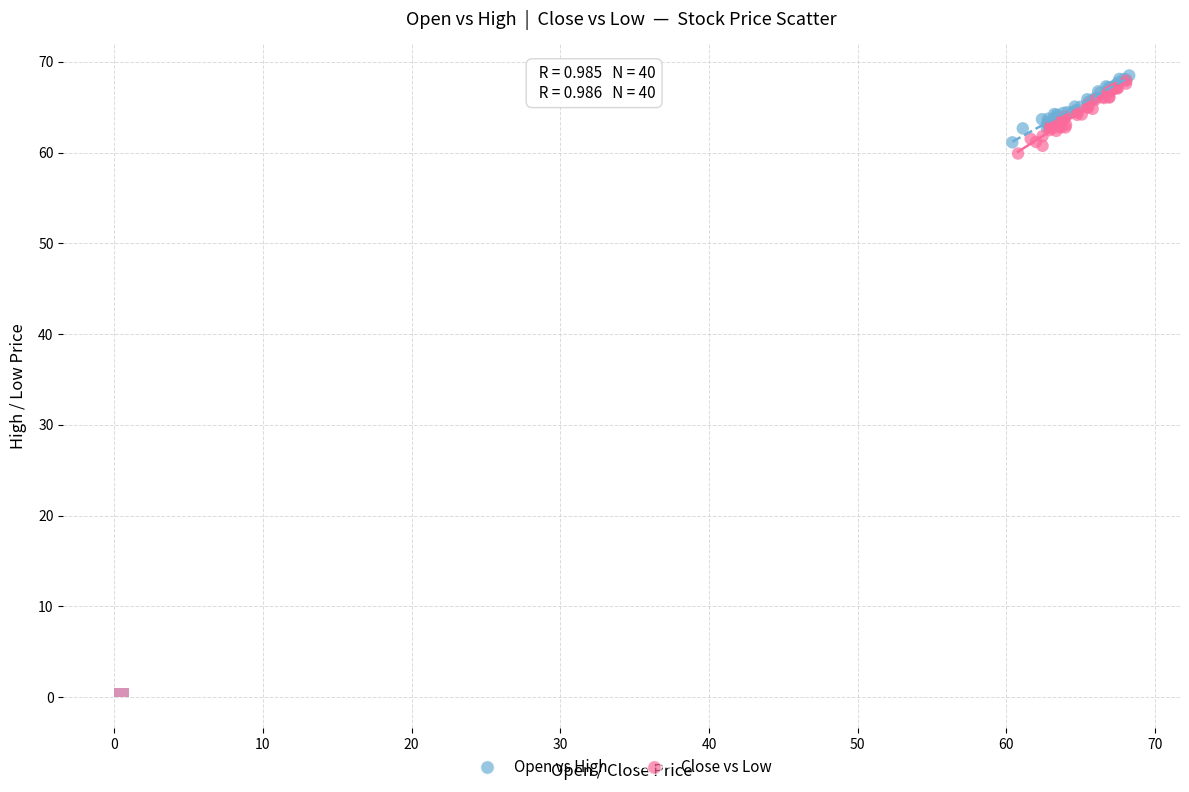

Which series has the widest spread of Y values?

Close vs Low